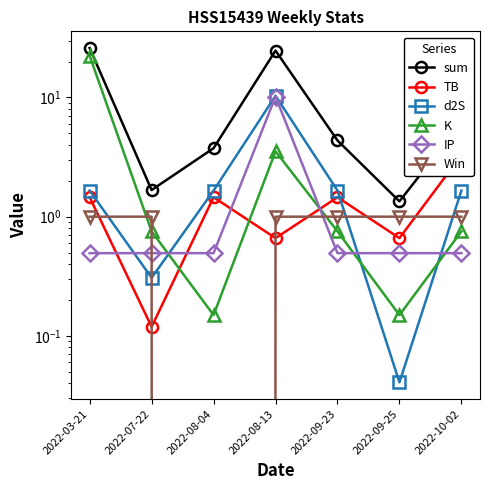

Is it true that Win equals 1.0 at 2022-09-23?

True